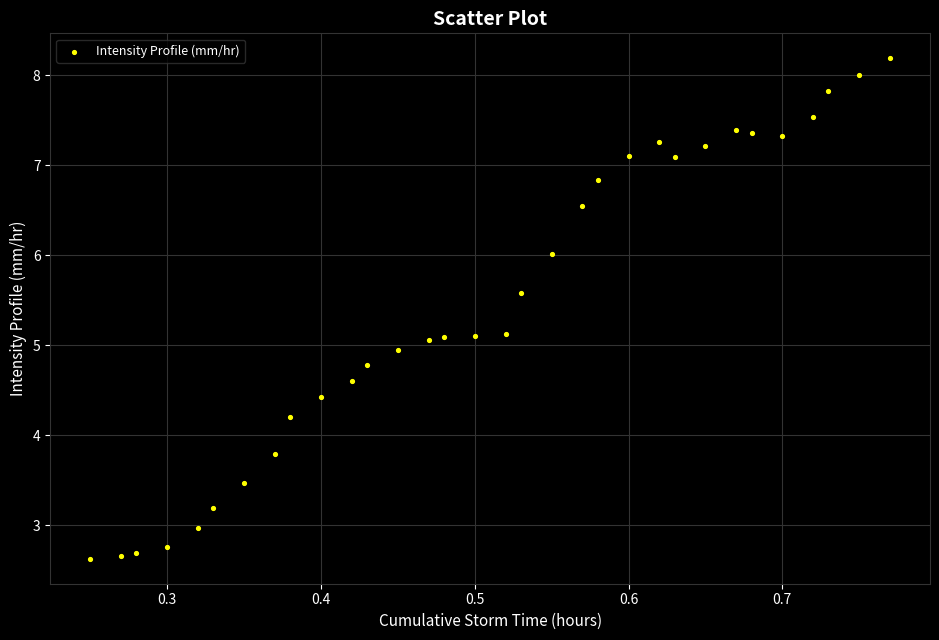

What is the range of Y values (max minus min)?

5.6